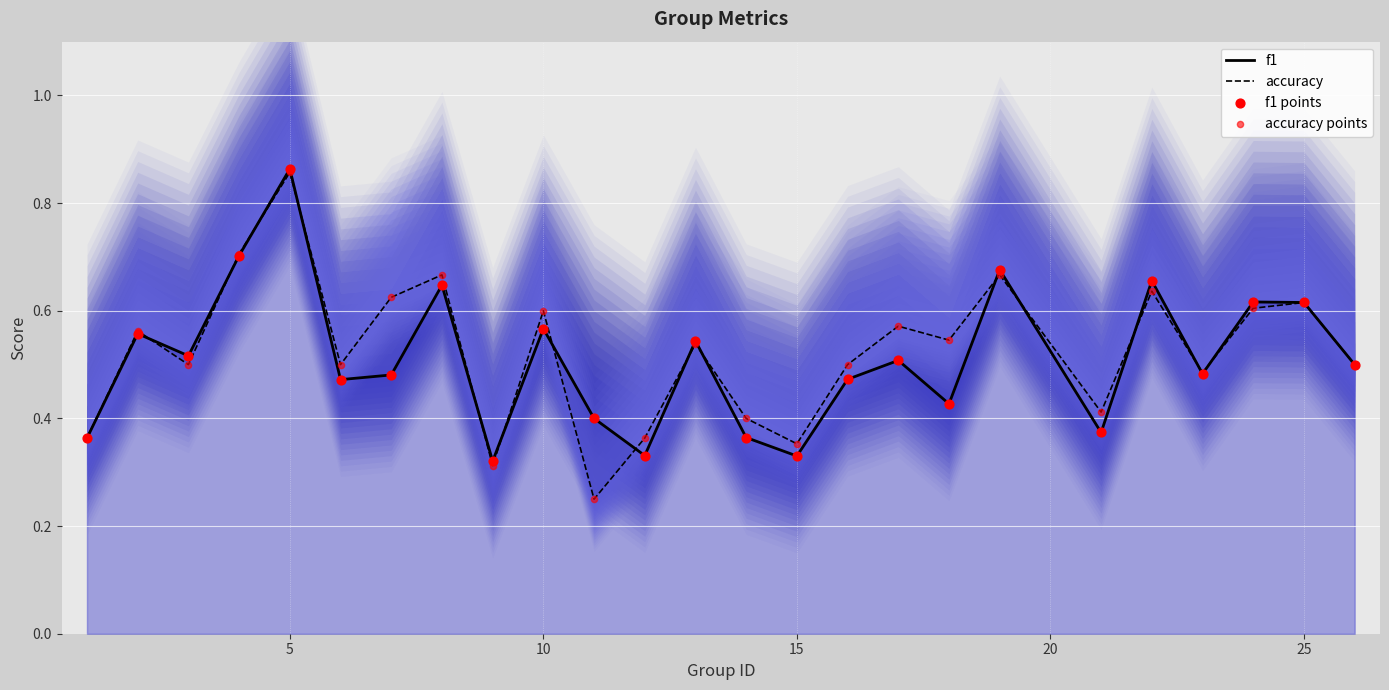

Which series contains the highest Y value?

f1